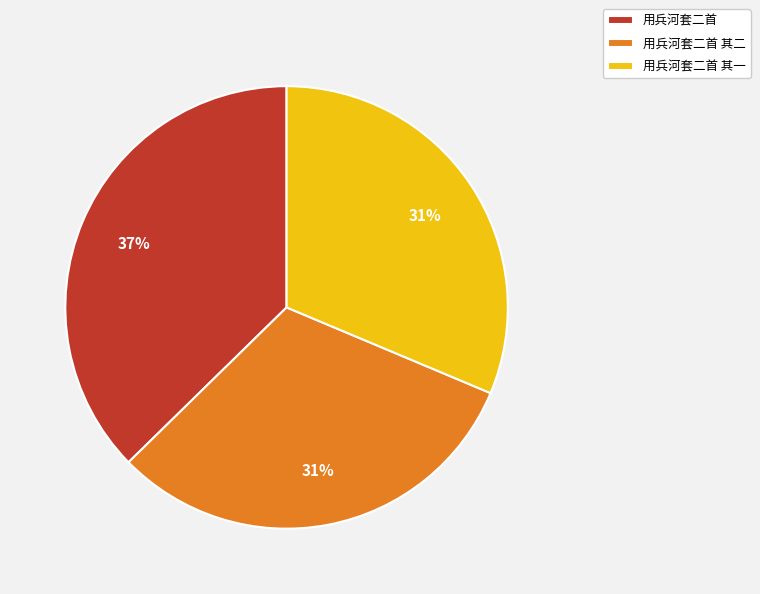

Is the sum of 用兵河套二首 and 用兵河套二首 其一 greater than half?

Yes